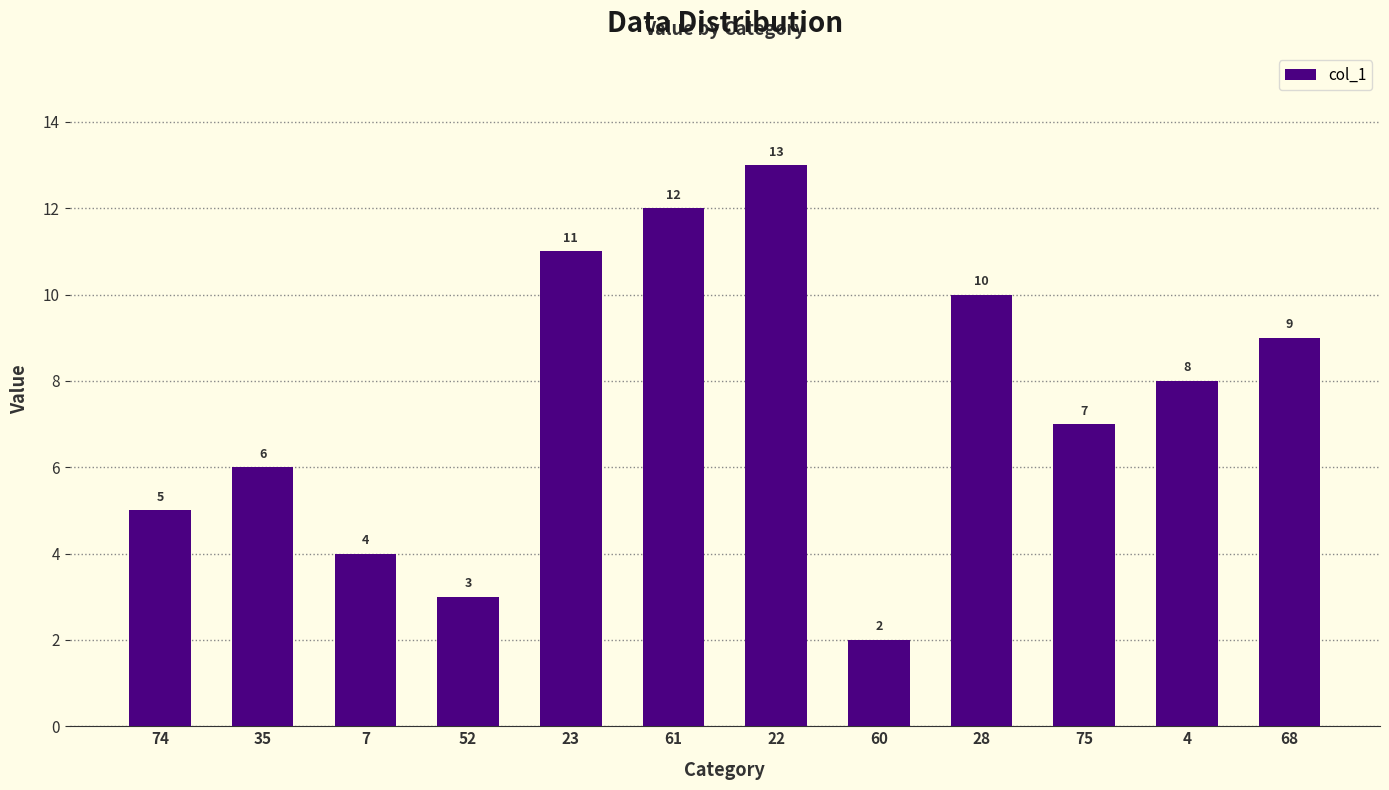

How many bars are there in total?

12